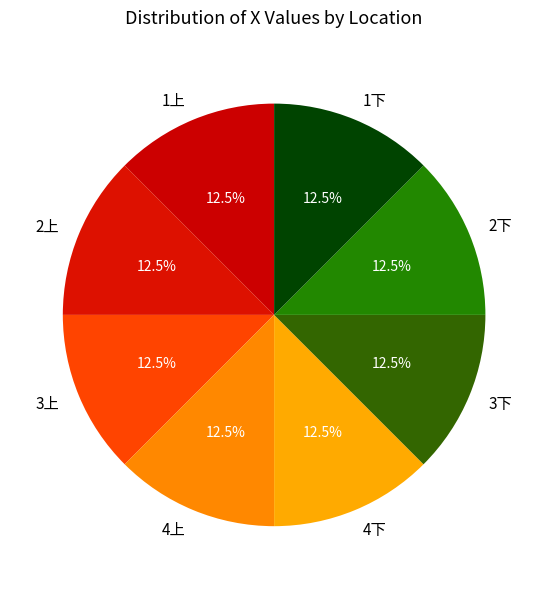

The 2下 slice represents 5% of the pie. True or false?

False